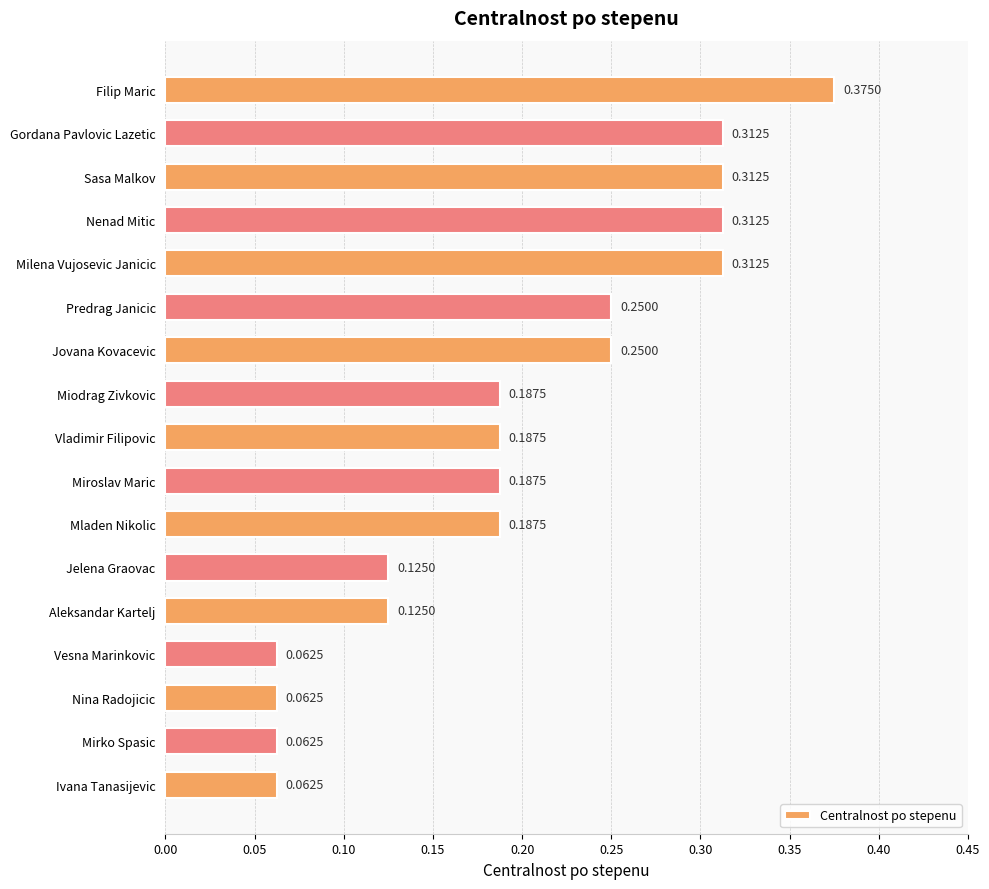

Which label corresponds to the largest value in the chart?

Filip Maric